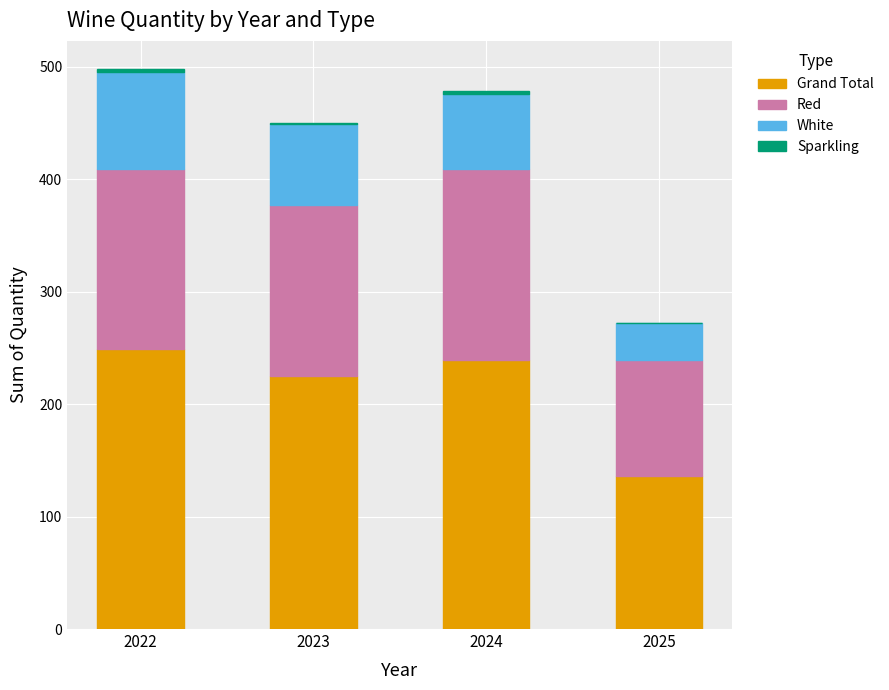

The Grand Total series shows 216 at 2025. True or false?

False